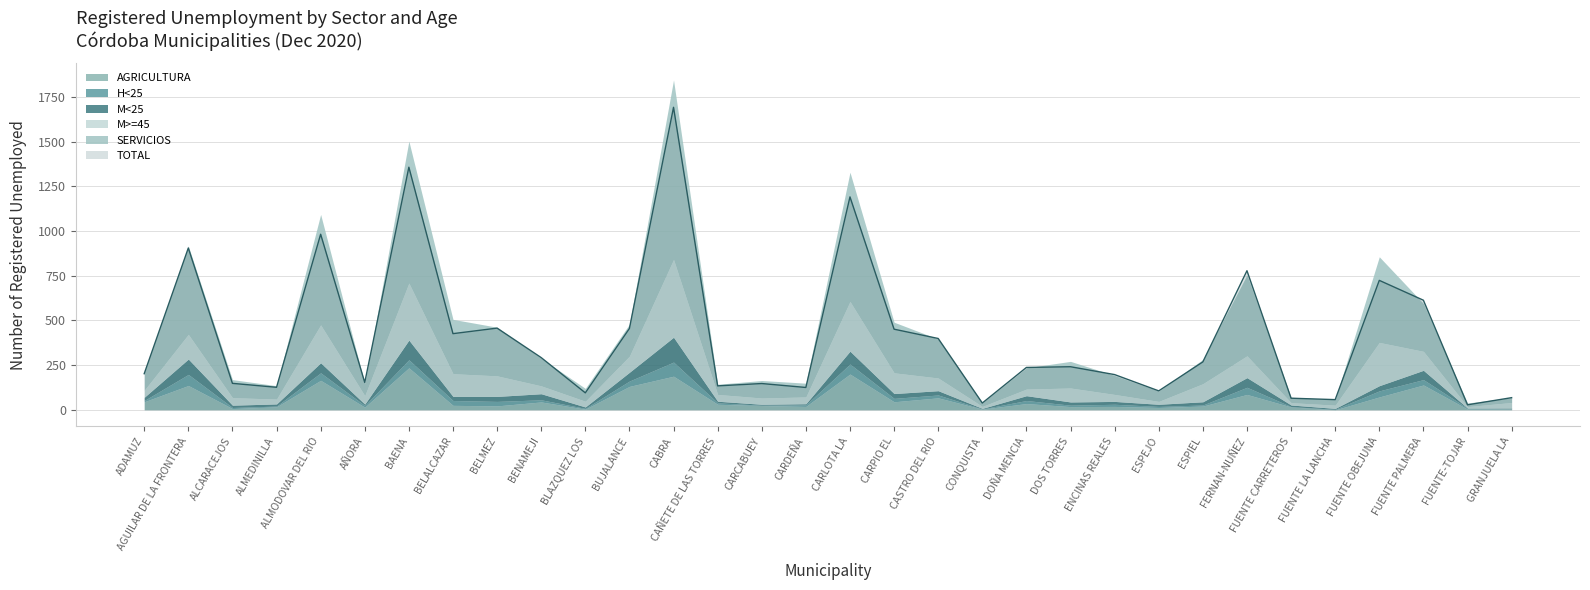

Does the chart display data point markers on the line(s)?

No